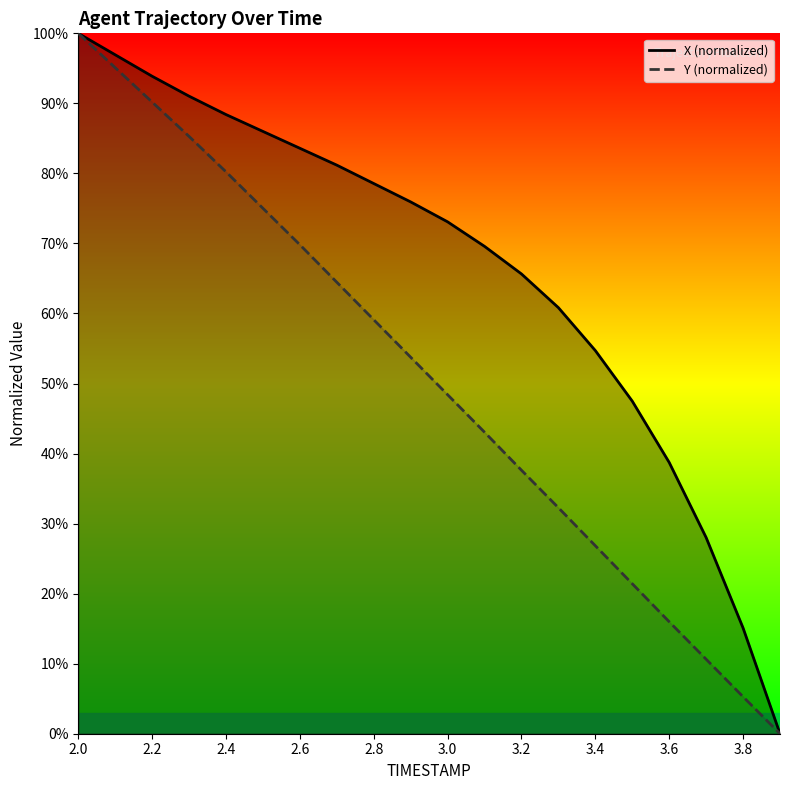

What is the label of the 10th point from the right?

3.0